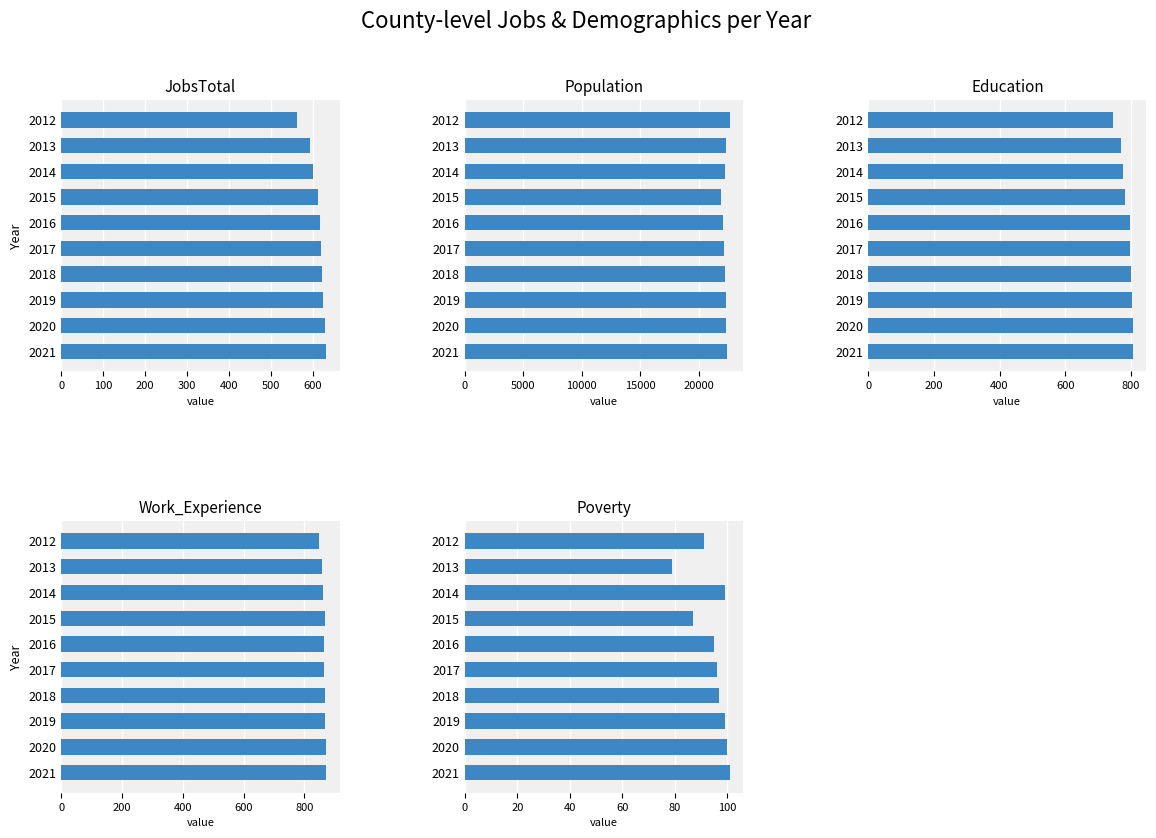

Is it true that Work_Experience equals 596 at 2016?

False